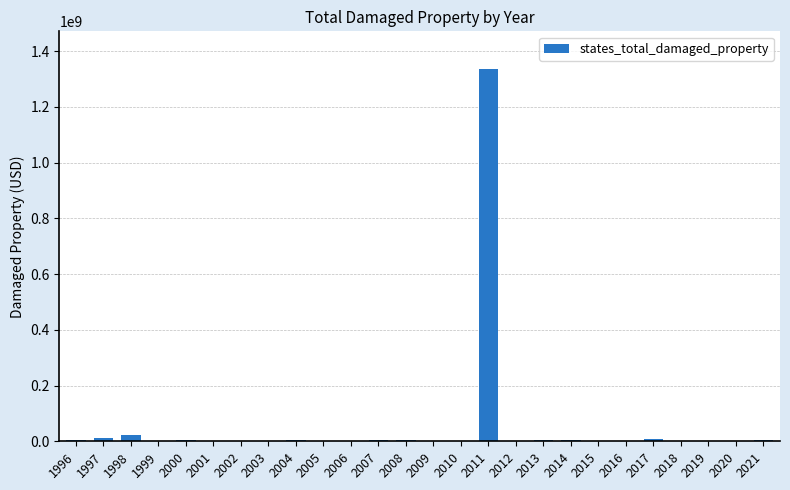

What is the difference between the maximum and second lowest values?

1337110000